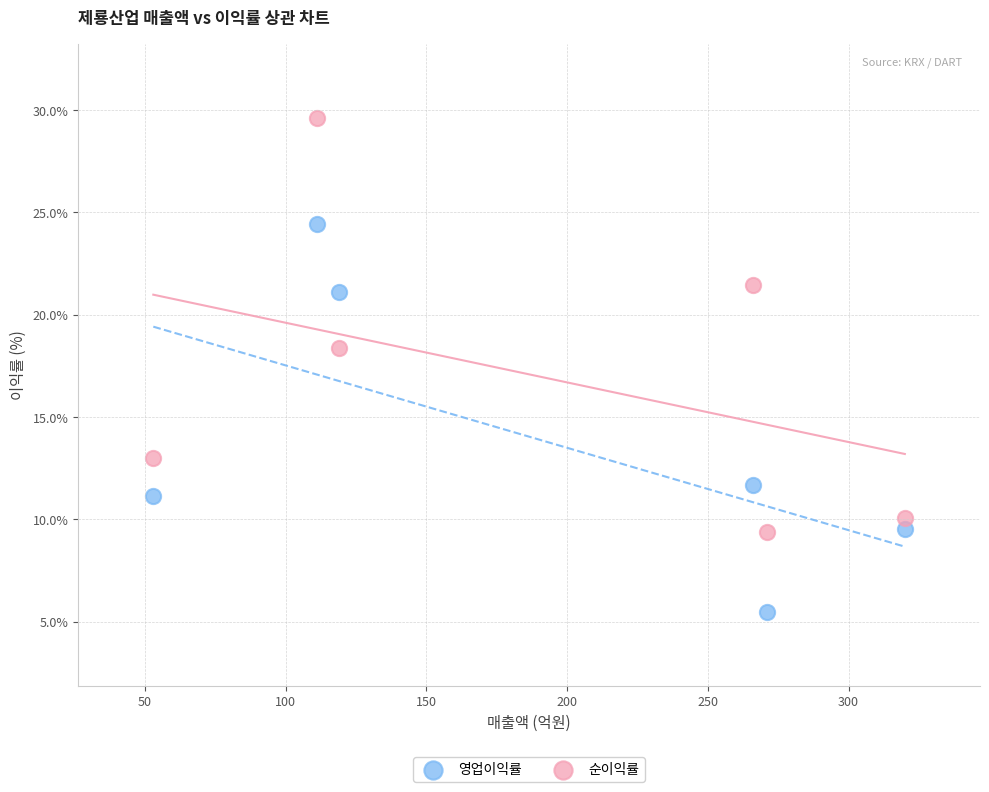

What are all the series names shown in the legend?

영업이익률, 순이익률